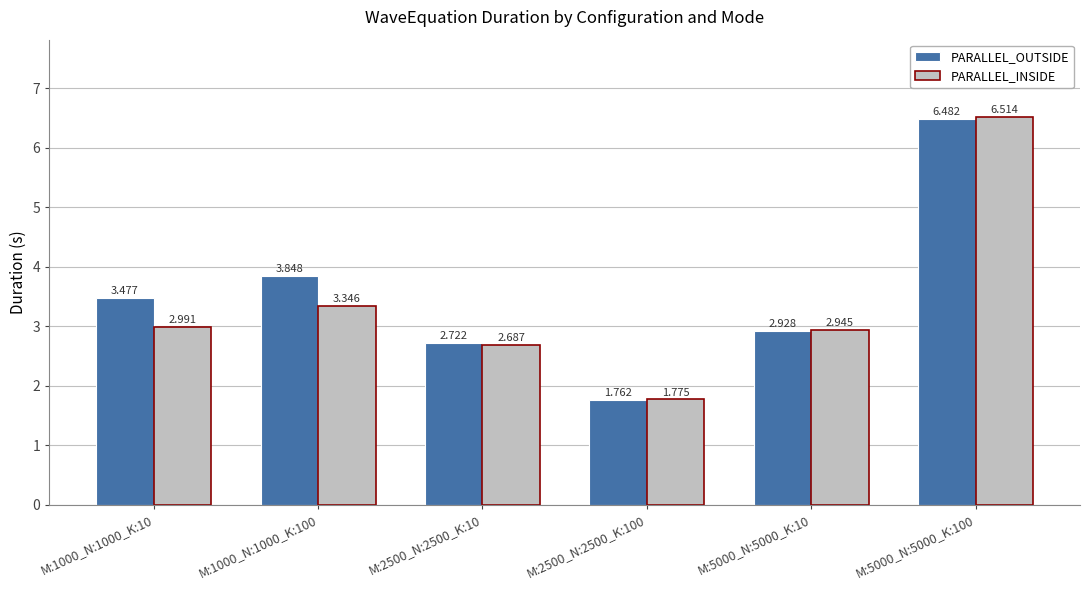

Which category has the lowest value across all series?

M:2500_N:2500_K:100